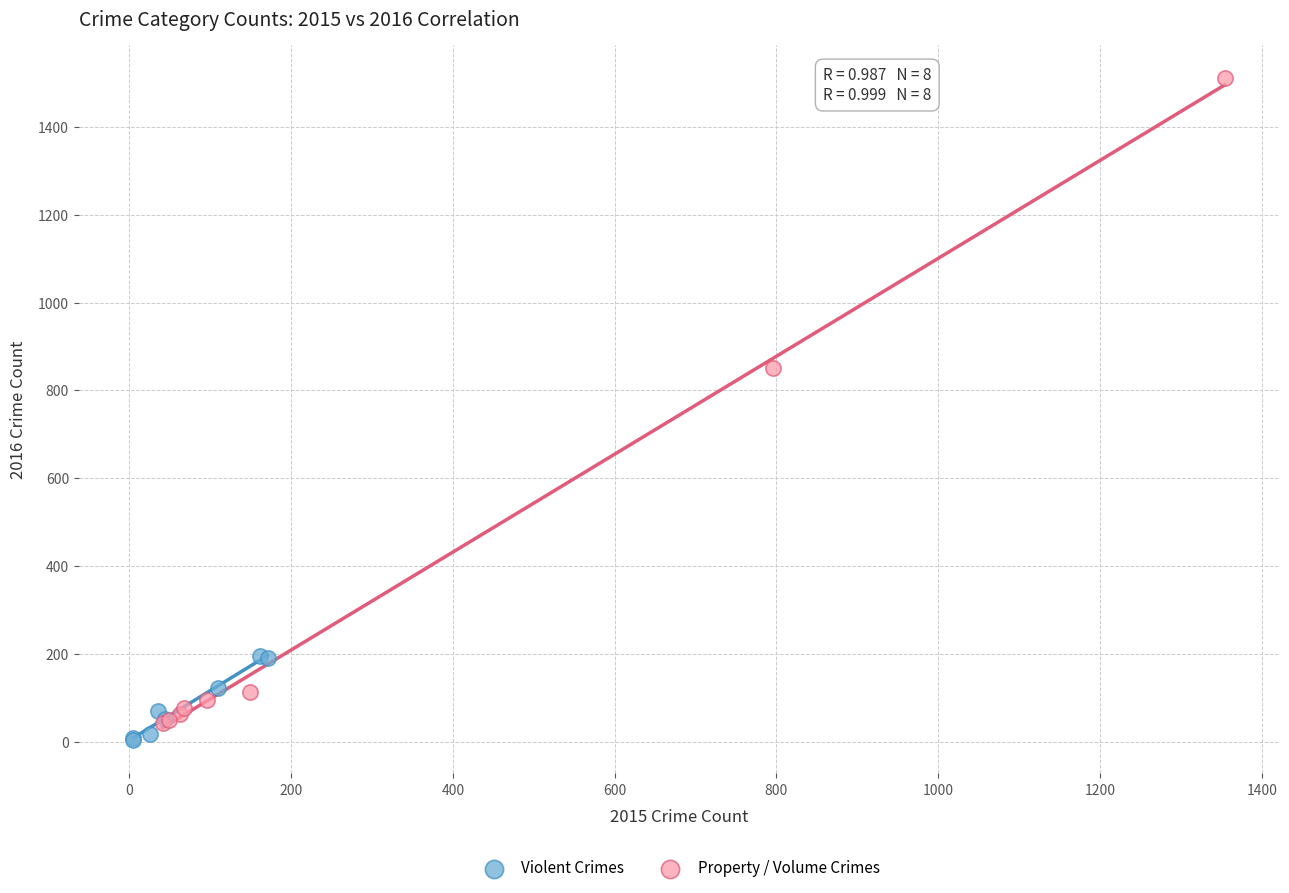

Which series has the largest Y range (max minus min)?

Property / Volume Crimes